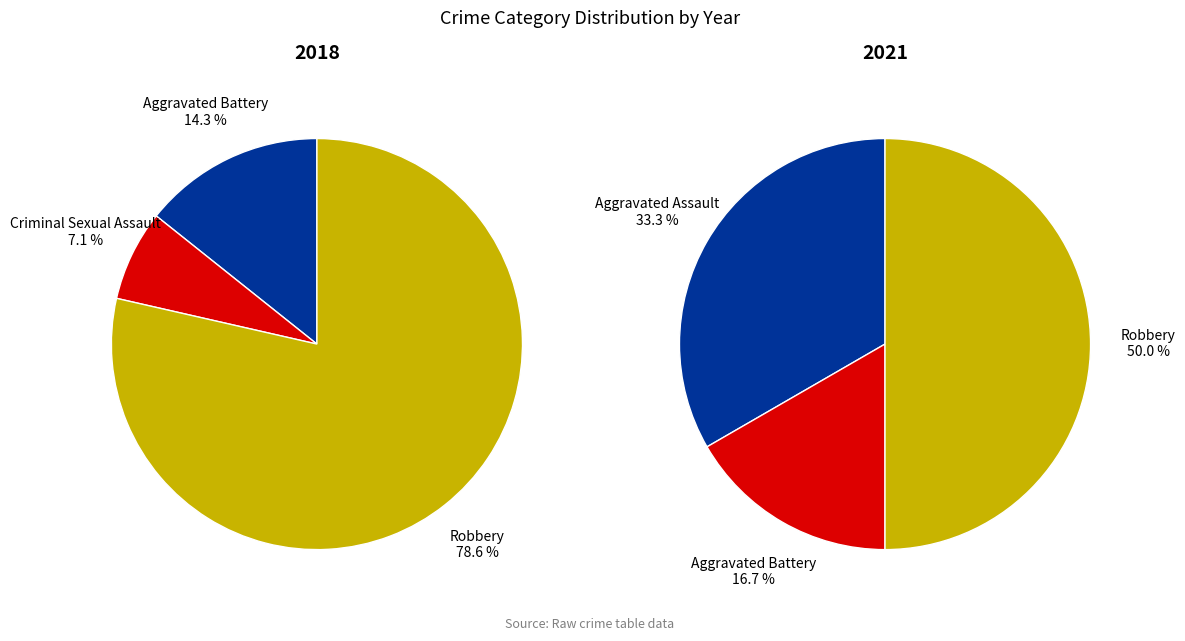

To the nearest percent, what is the average slice percentage?

33%